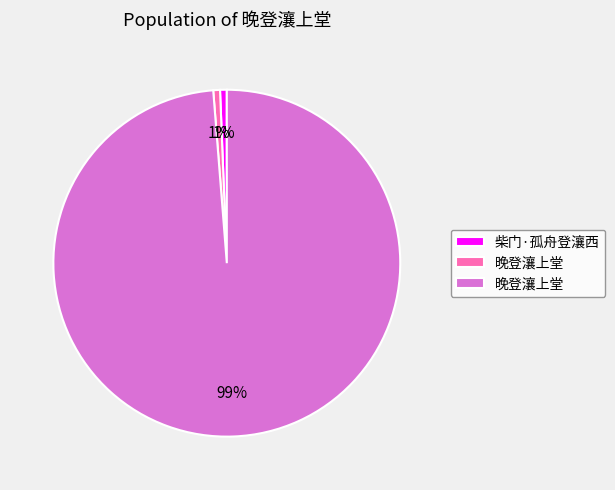

How many segments does this pie chart have?

3